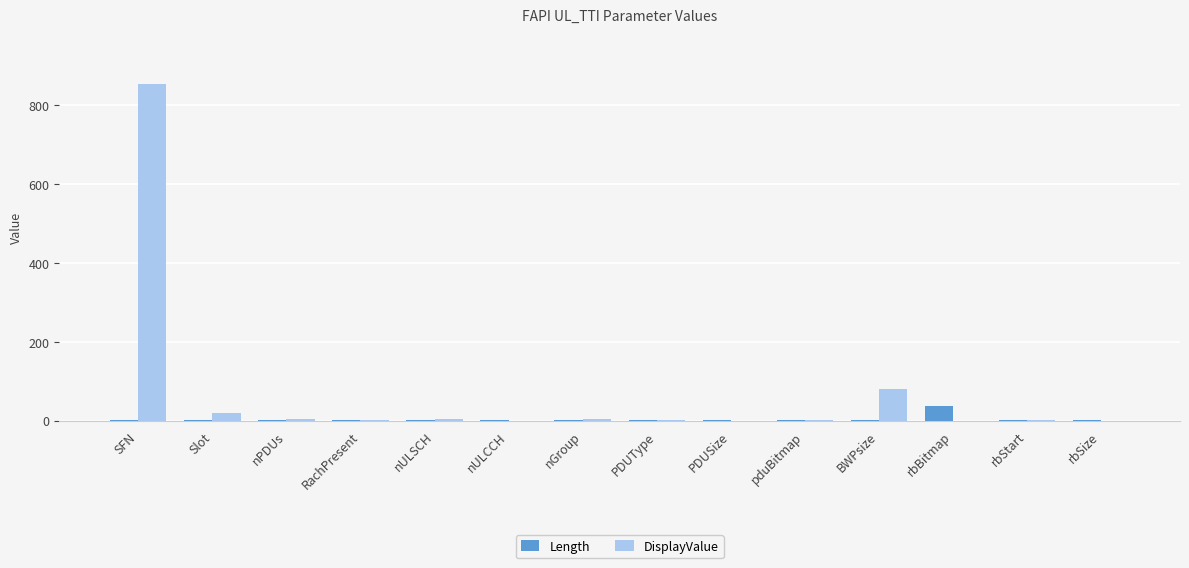

At which label is DisplayValue closest to 426?

BWPsize